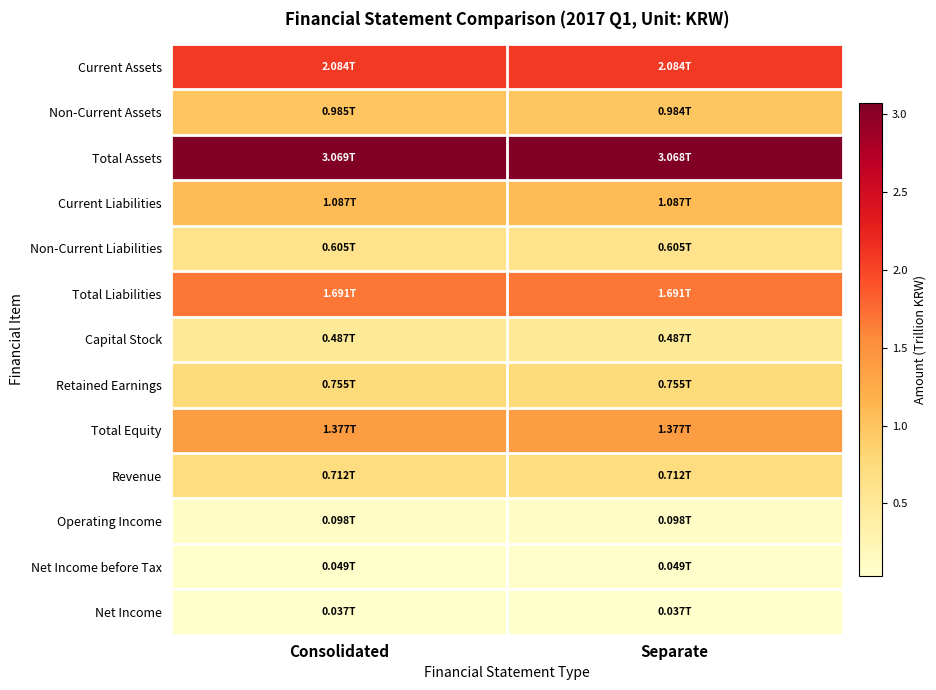

Between Consolidated and Separate, which series saw the biggest shift?

Non-Current Assets